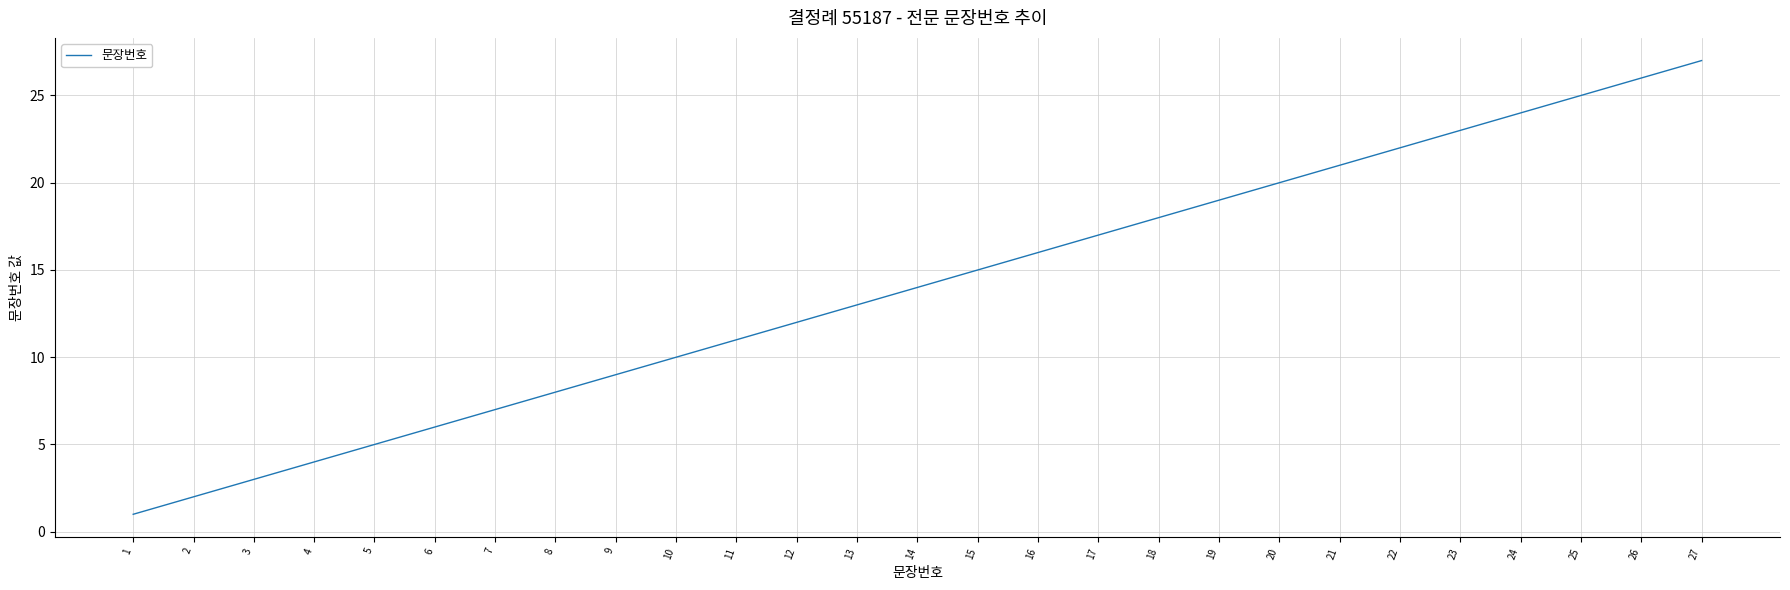

Rank the categories by value from highest to lowest.

27, 26, 25, 24, 23, 22, 21, 20, 19, 18, 17, 16, 15, 14, 13, 12, 11, 10, 9, 8, 7, 6, 5, 4, 3, 2, 1